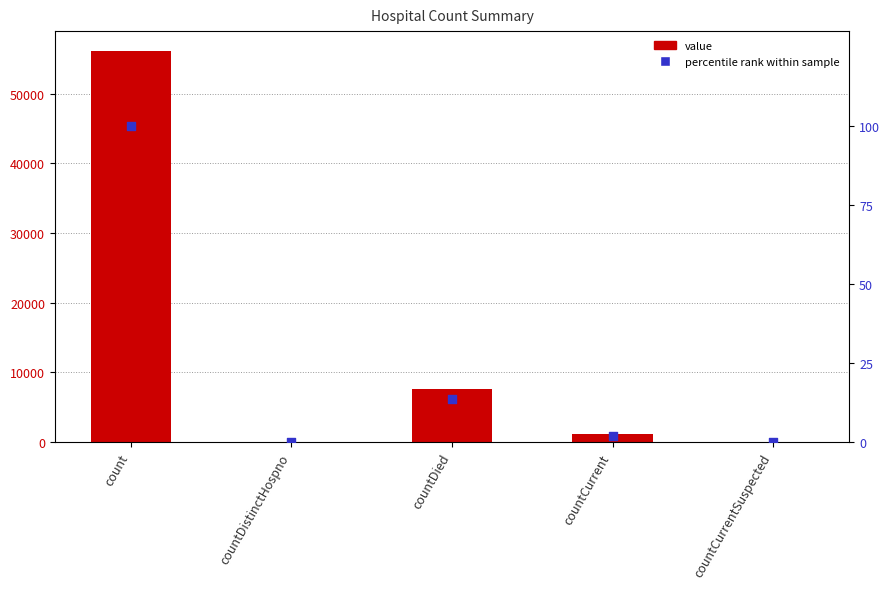

At how many categories does at least one series exceed 36974?

1